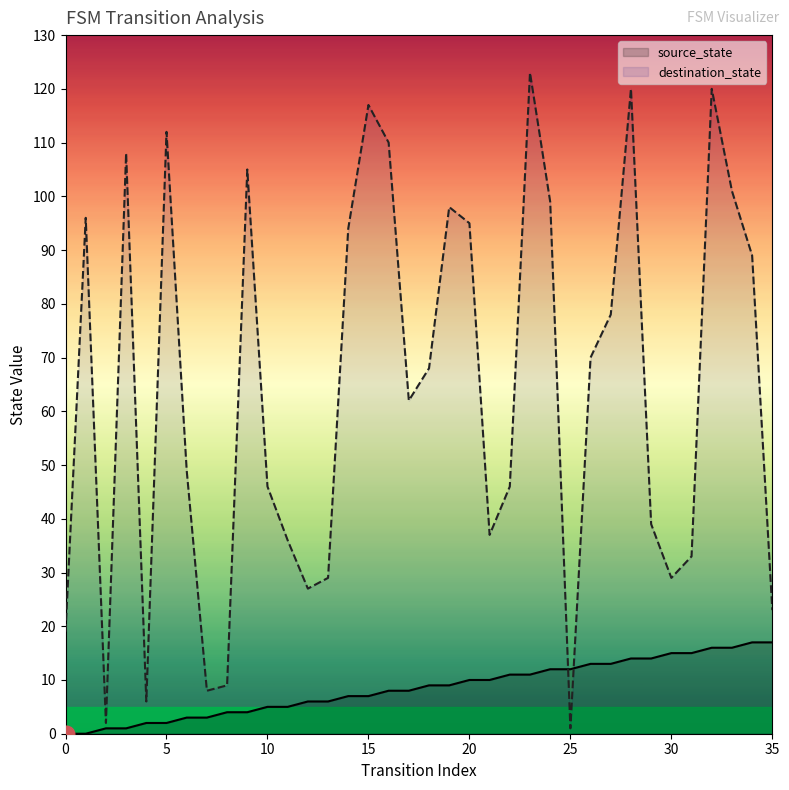

What is the maximum value for source_state?

17